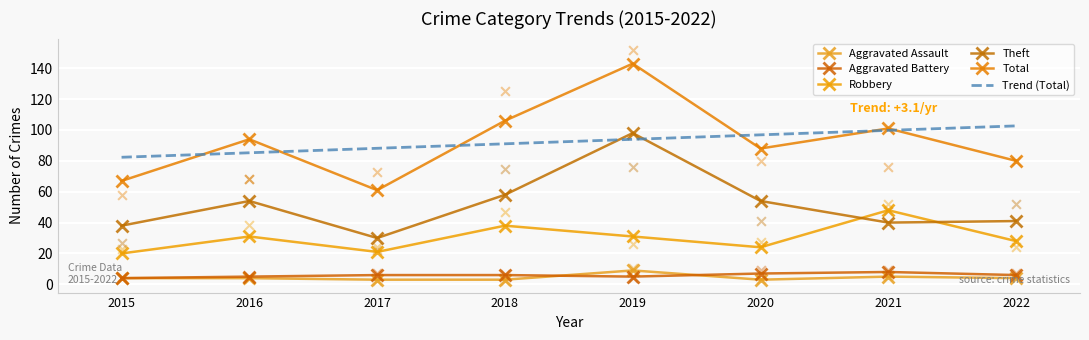

Is the value of Trend (Total) at 2016 greater than the value of Robbery at 2017?

Yes